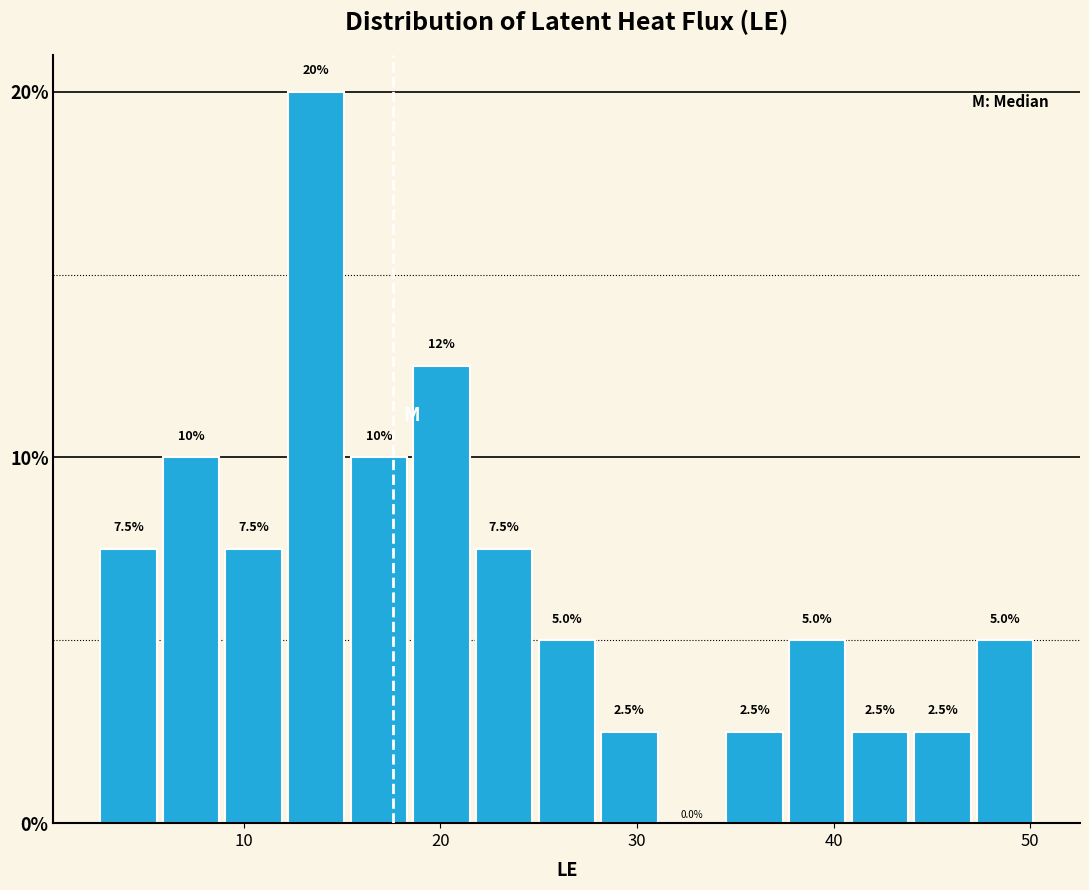

Around what value on the x-axis is the tallest bar? Give the approximate position of its centre, as read against the axis.

14